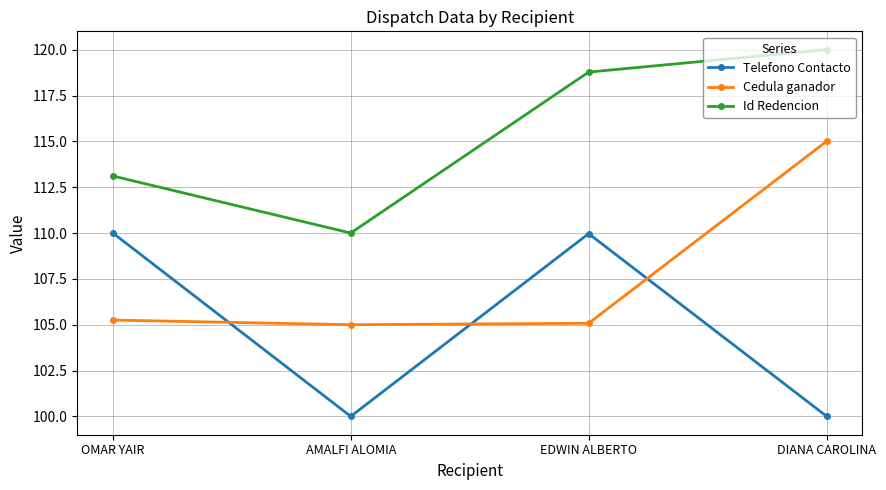

Rank the series by their average value, from lowest to highest.

Telefono Contacto, Cedula ganador, Id Redencion